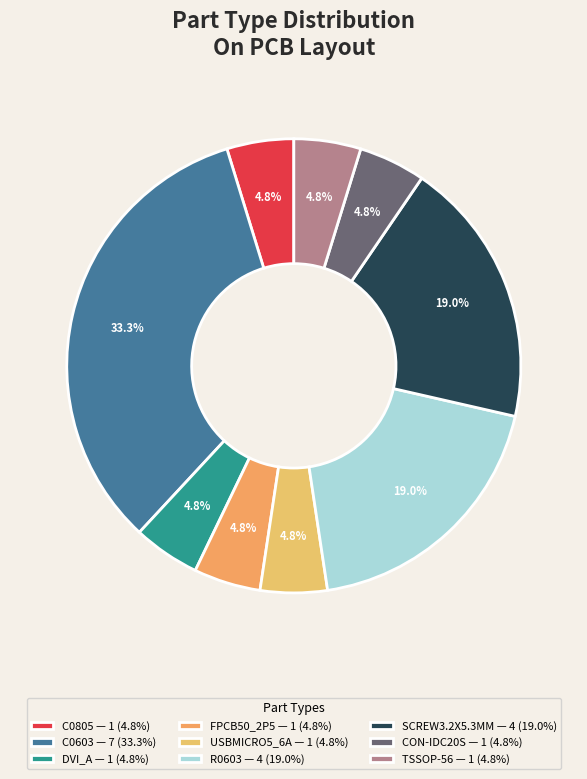

How many slices are in this pie chart?

9